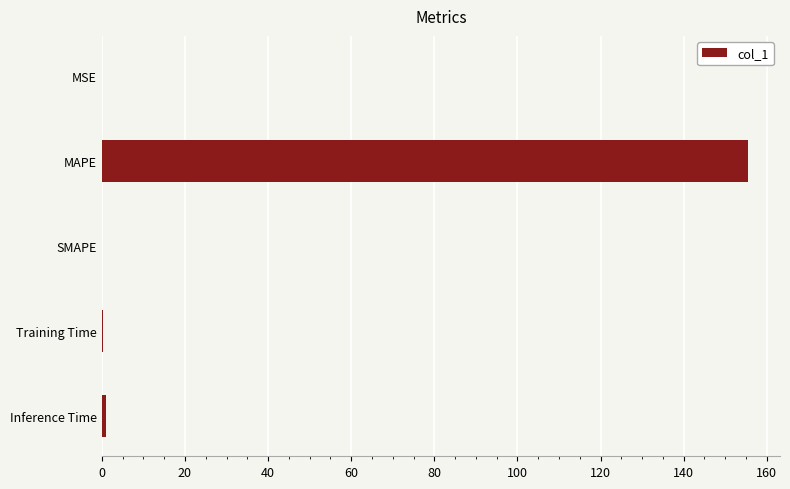

The value at MAPE is 42.3. True or false?

False